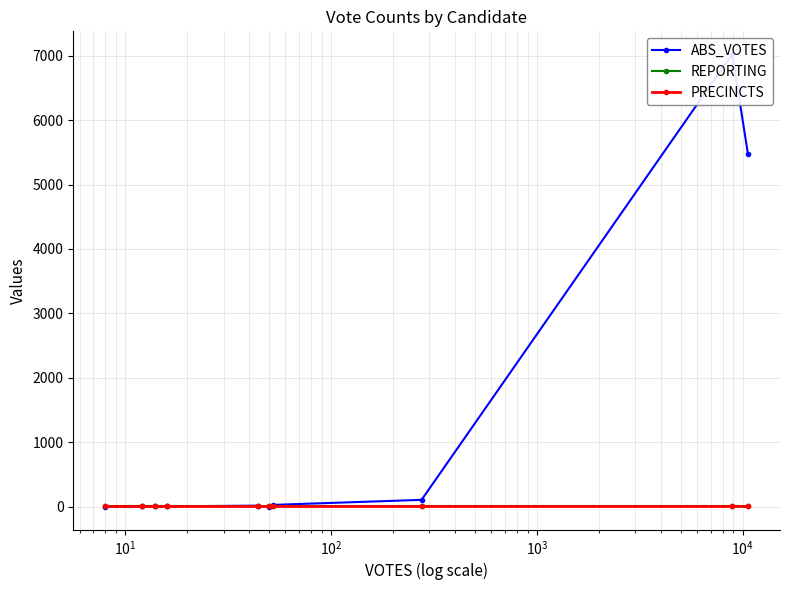

How many intersections are there between PRECINCTS and ABS_VOTES?

3